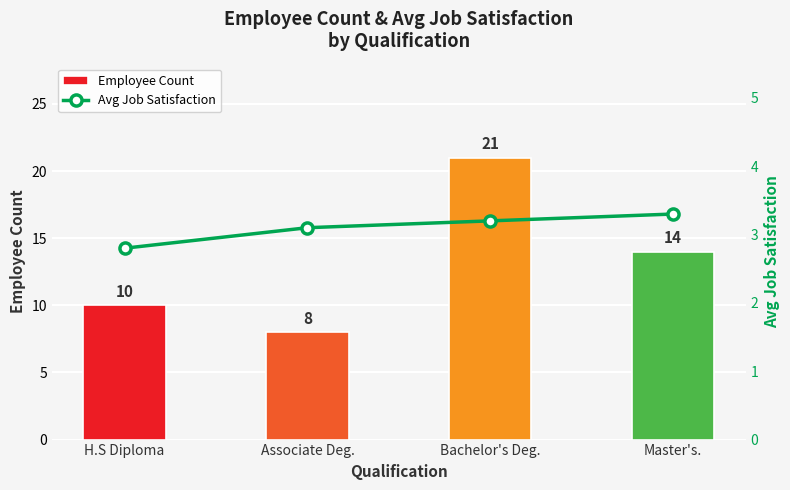

What is the sum of all Avg Job Satisfaction values?

12.4